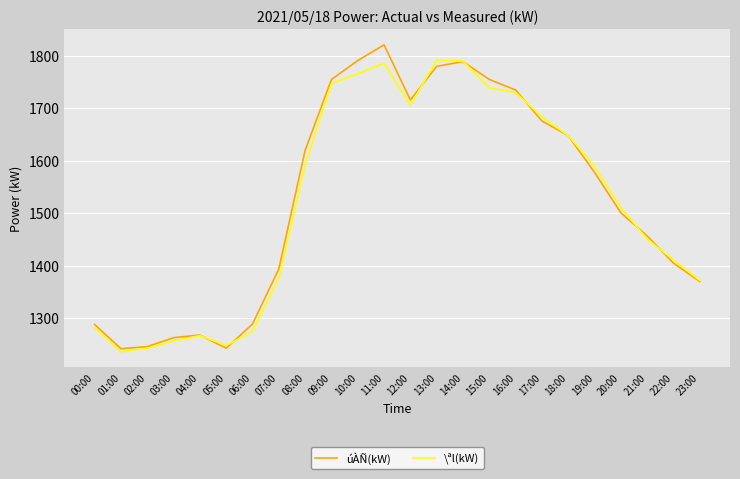

The \ªl(kW) series shows 1411 at 22:00. True or false?

True